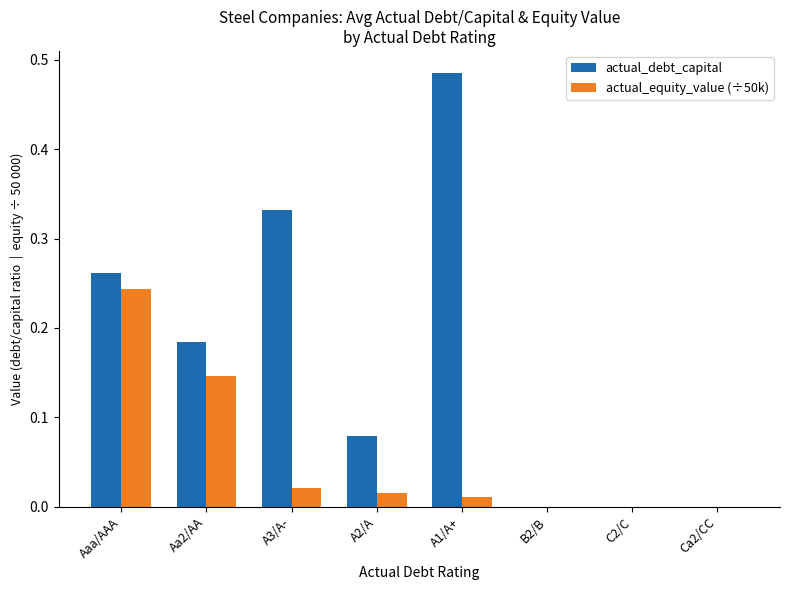

Which series has the largest total across all categories?

actual_debt_capital